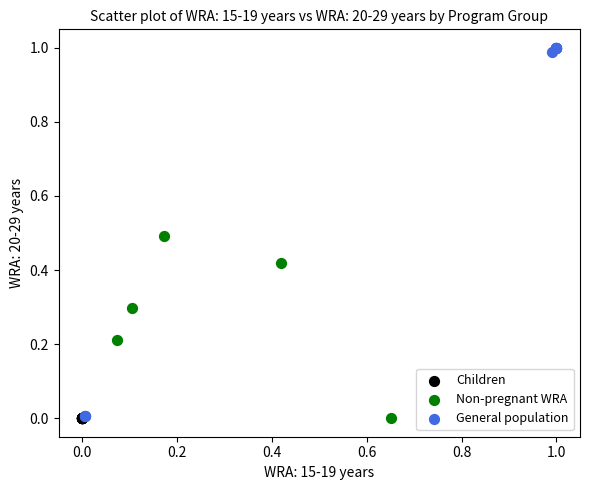

Which series reaches the maximum Y coordinate?

General population